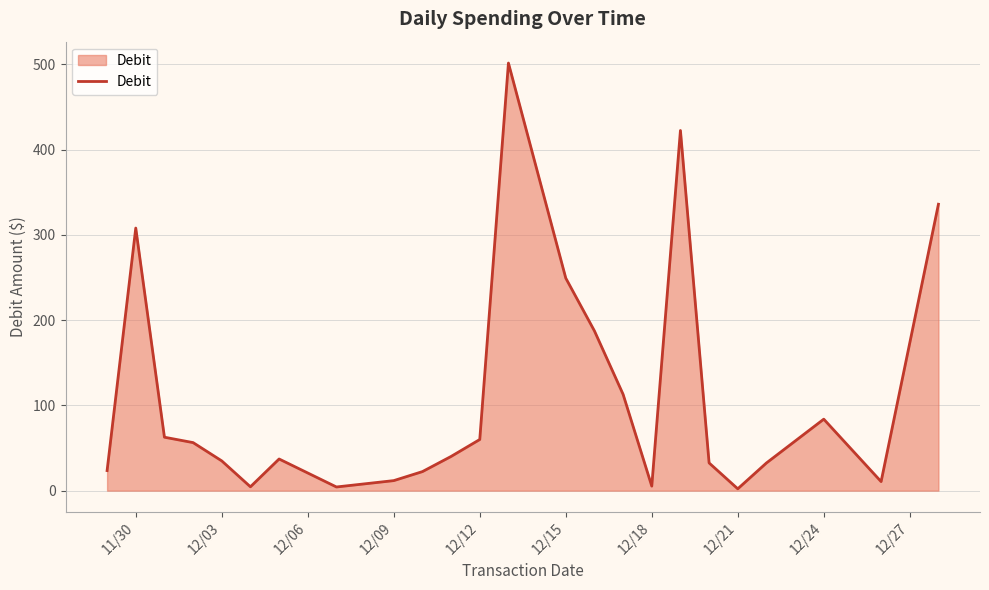

How many lines are shown in the chart?

1